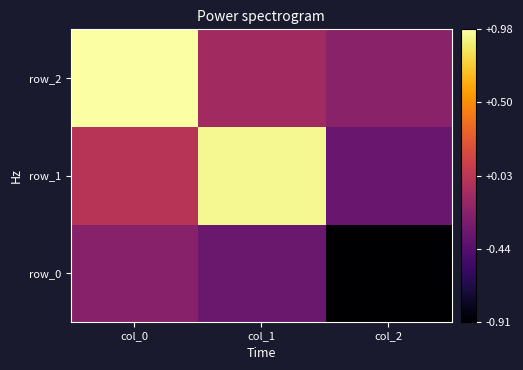

How many categories are shown in the chart?

3